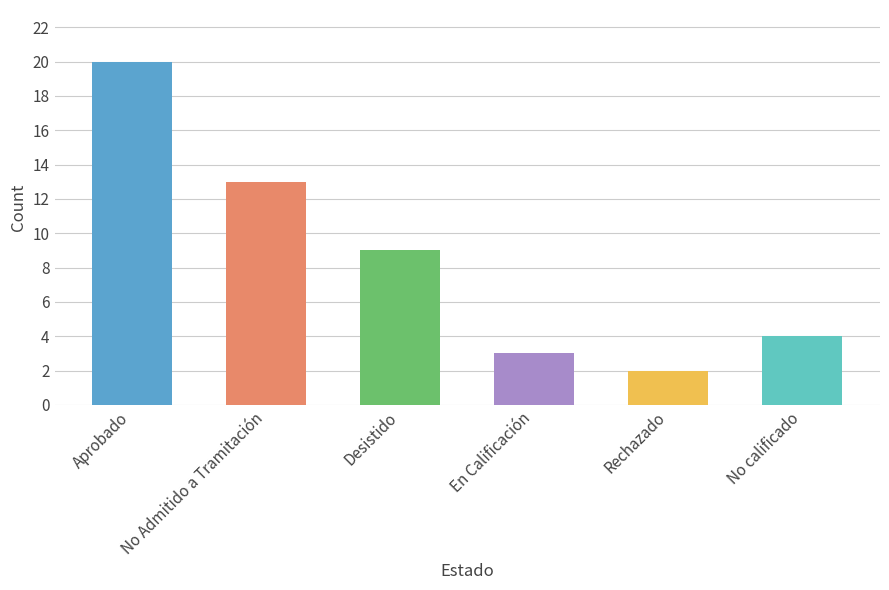

The chart shows a value of 4 at No calificado. True or false?

True